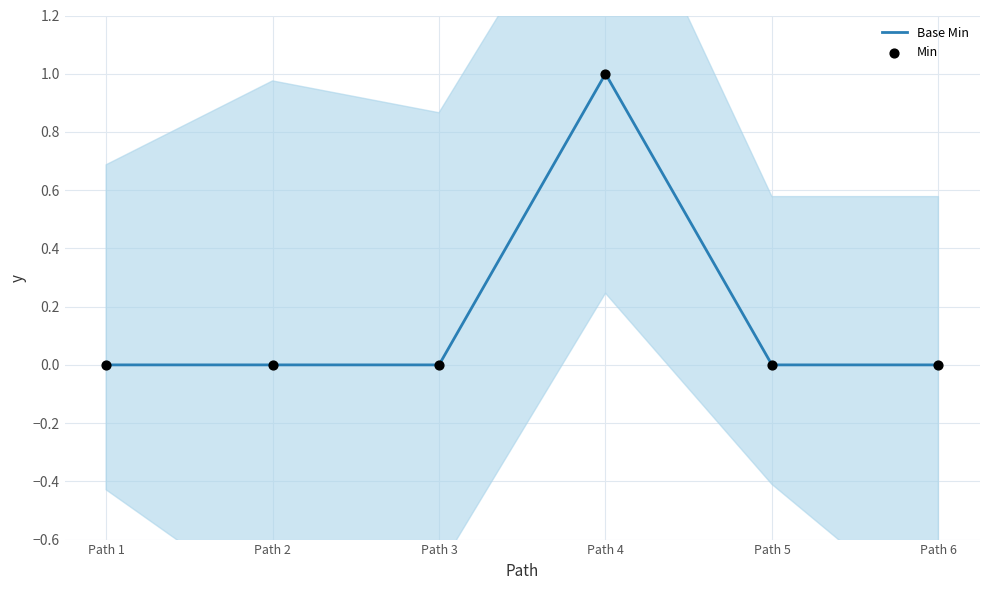

Which series has the largest total across all categories?

Base Min